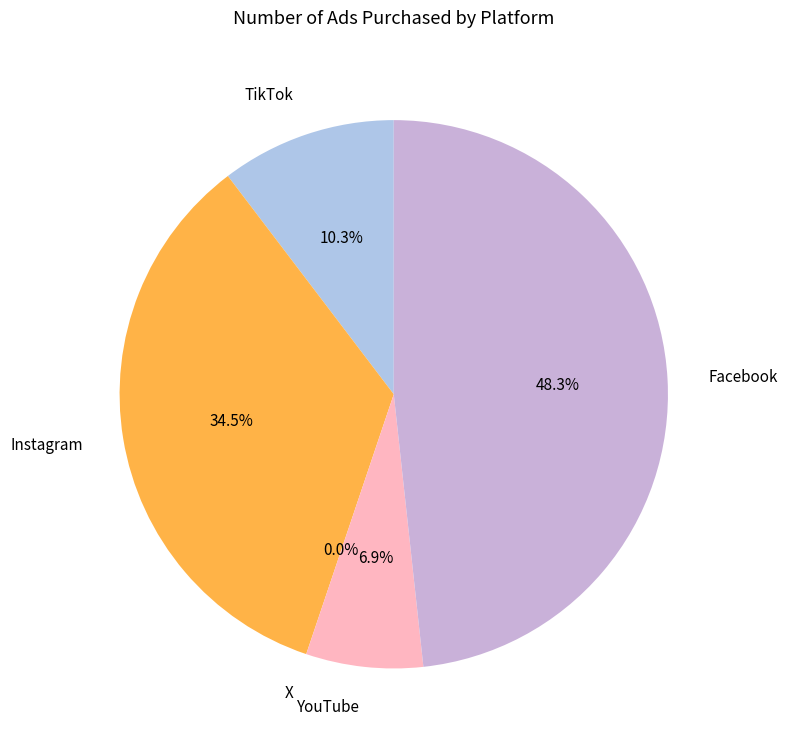

Count the number of slices in the pie.

5